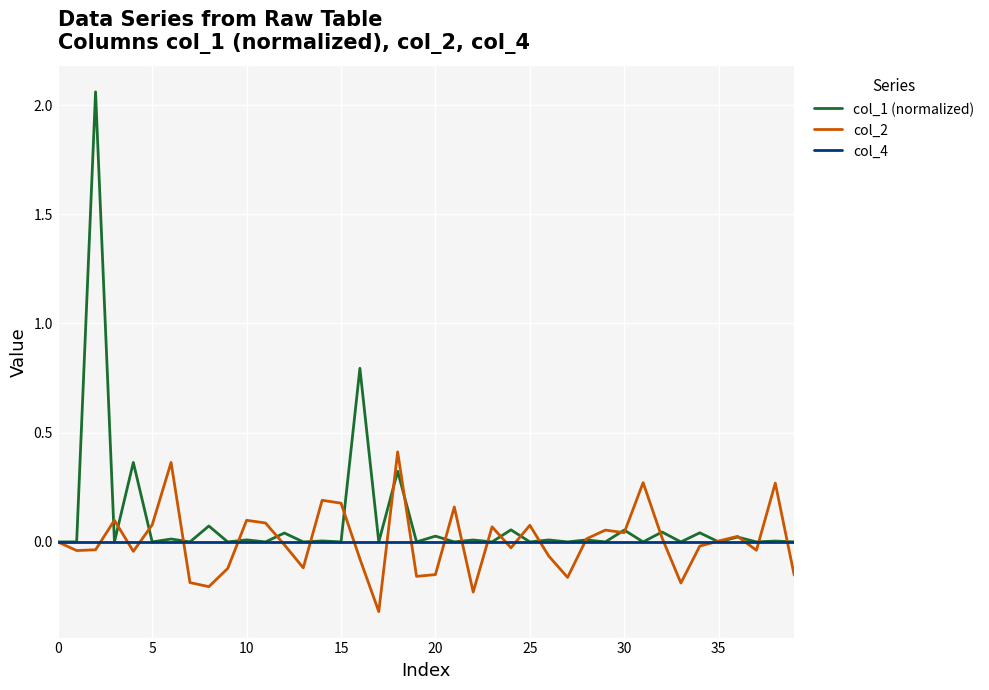

Which series has the widest spread of values?

col_1 (normalized)